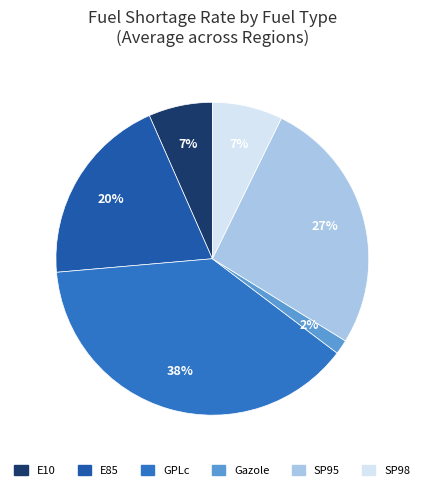

To the nearest percent, what portion does E10 represent?

7%